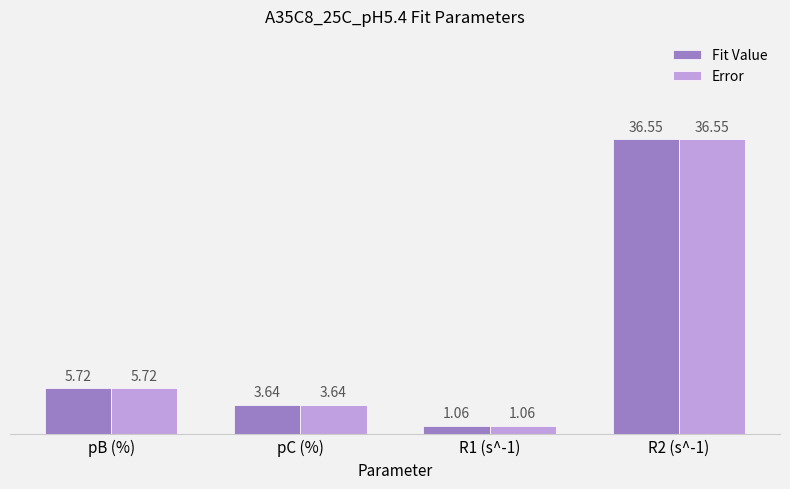

At which label is Error closest to 18?

pB (%)